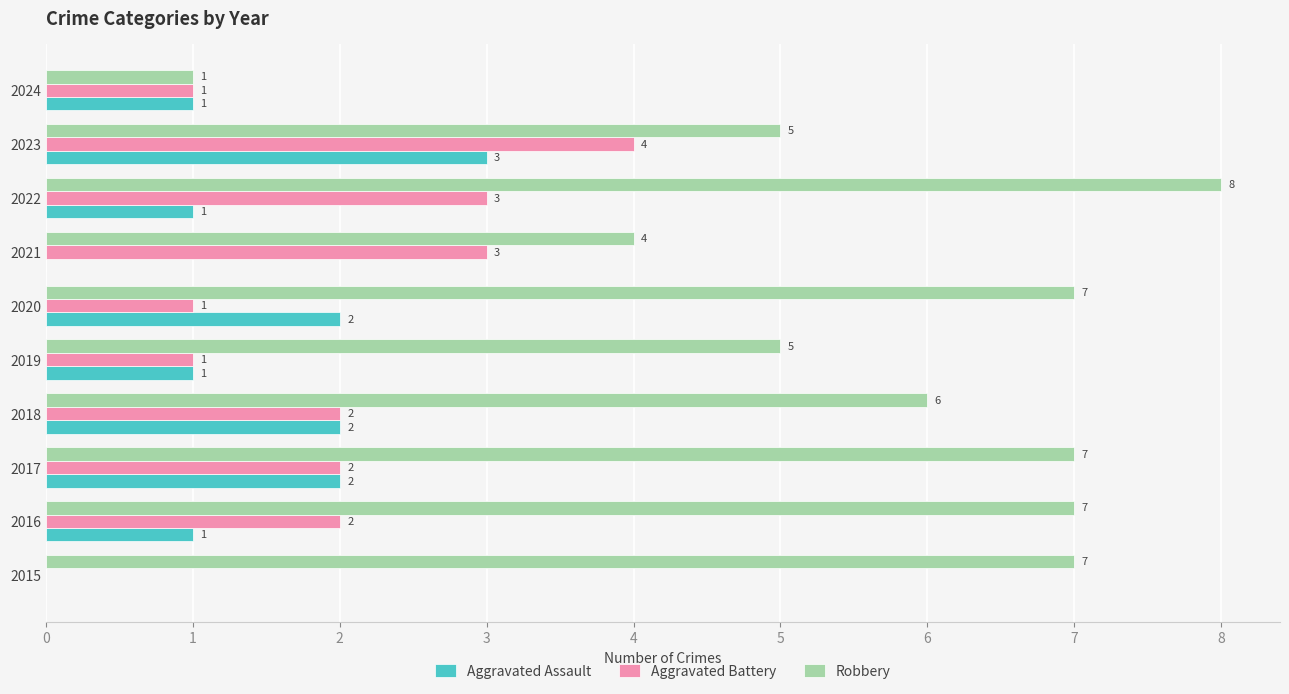

Which series changed the most between 2019 and 2022?

Robbery